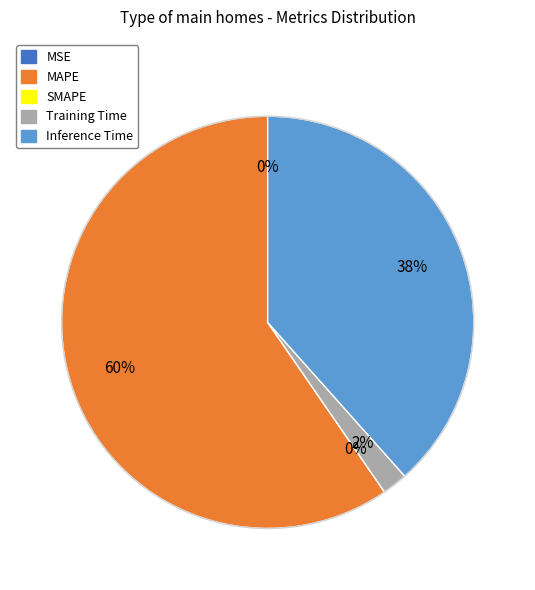

The Training Time slice represents 1% of the pie. True or false?

False